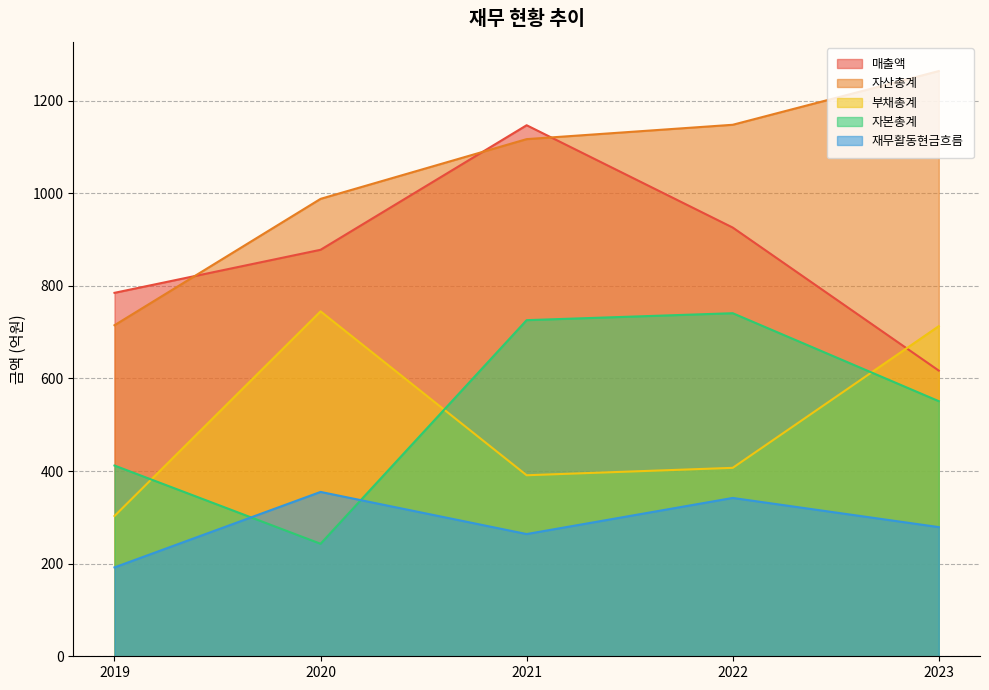

In 매출액, how many points are higher than both neighbors (excluding endpoints)?

1